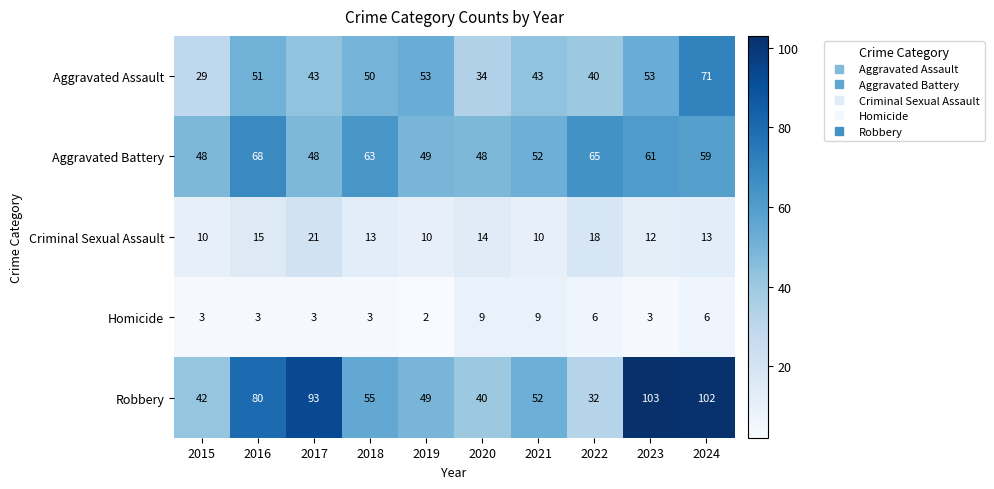

The Aggravated Battery series shows 33 at 2021. True or false?

False